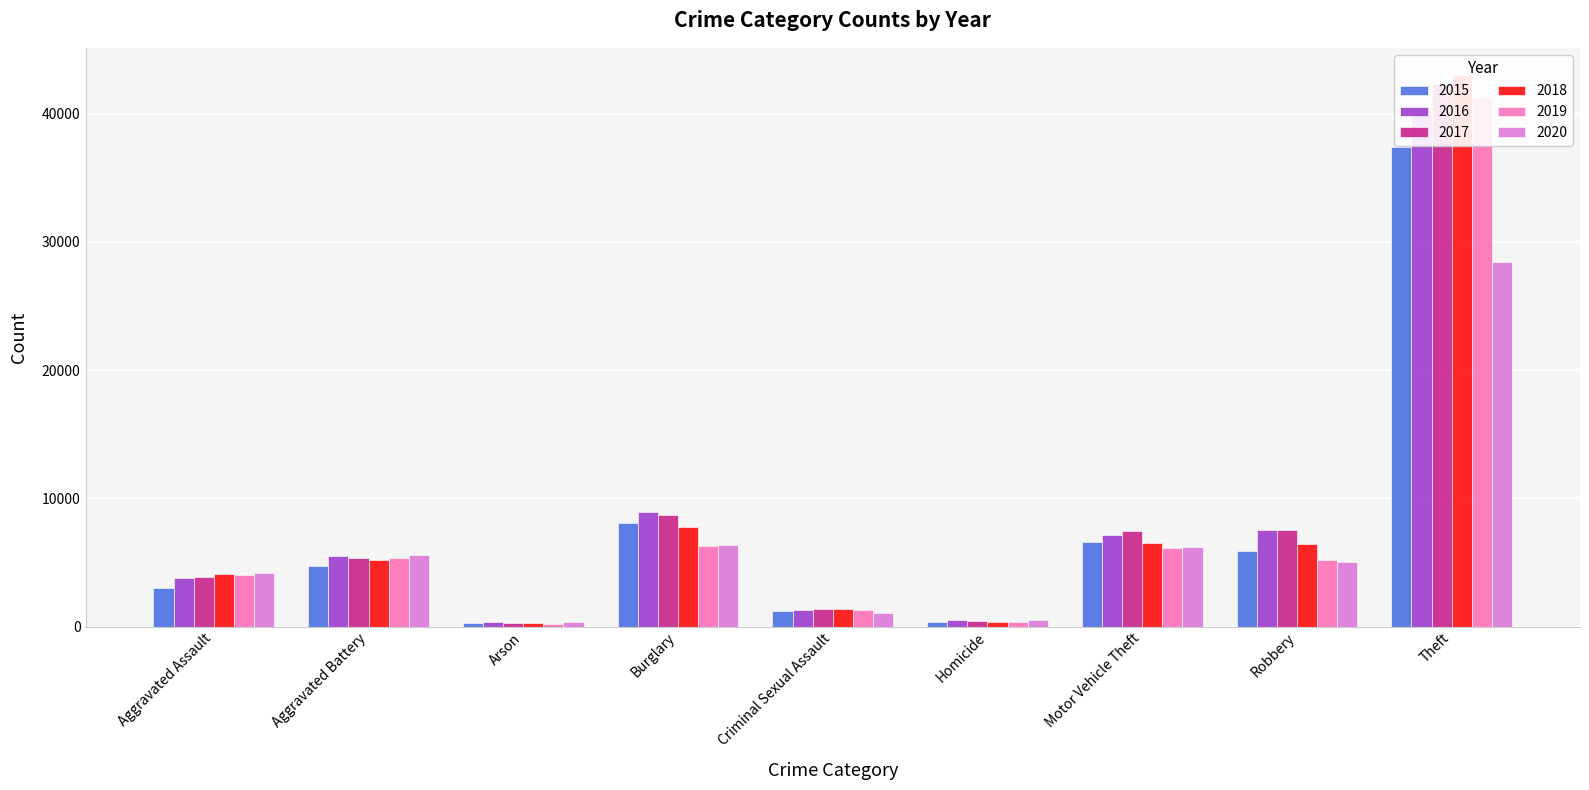

What position from the left is Homicide?

6